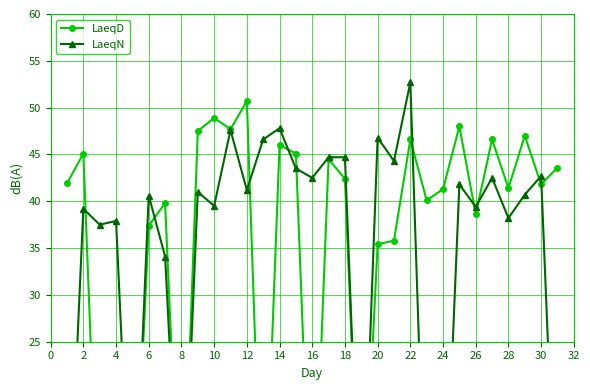

What are all the series names shown in the legend?

LaeqD, LaeqN